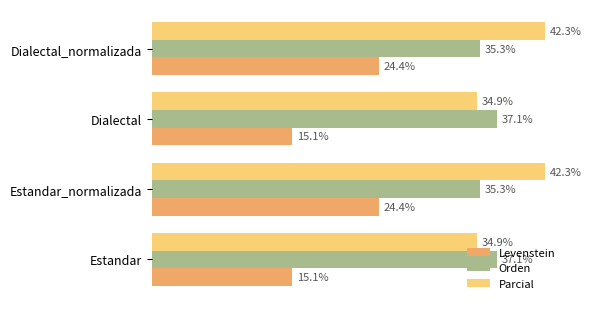

Which series has the widest spread of values?

Levenstein